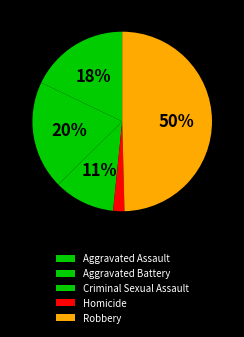

How many segments does this pie chart have?

5